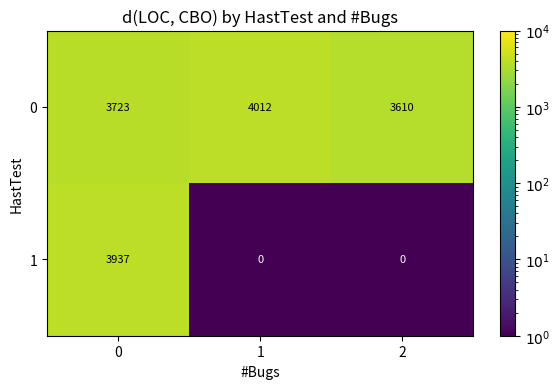

At 2, list the series in order from smallest to largest.

1, 0